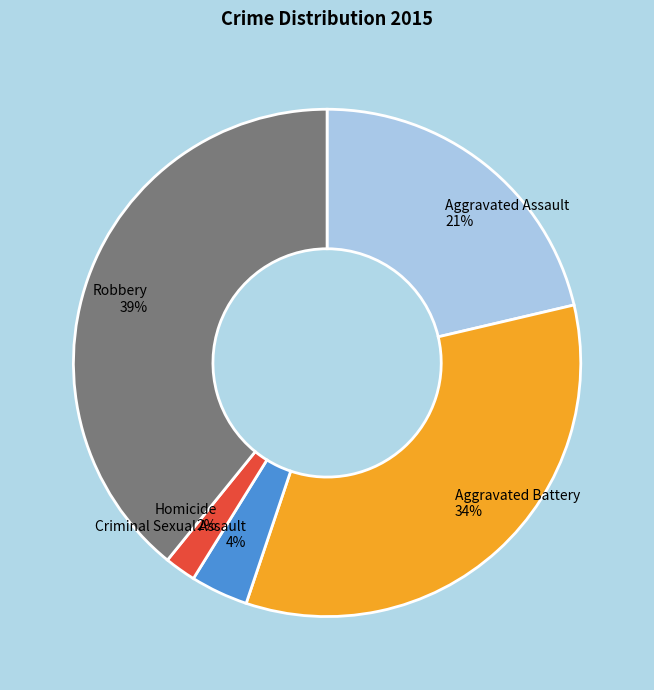

Is it true that Robbery is 39% of the pie?

True